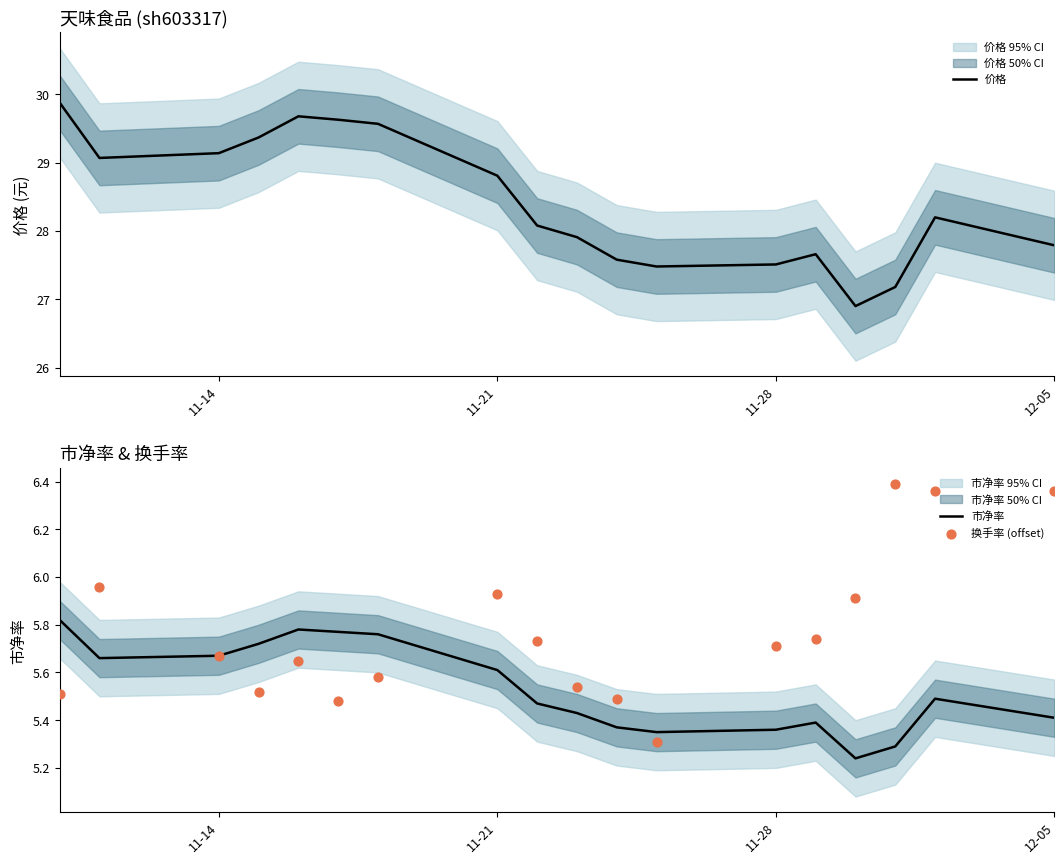

Which series has the widest spread of Y values?

价格